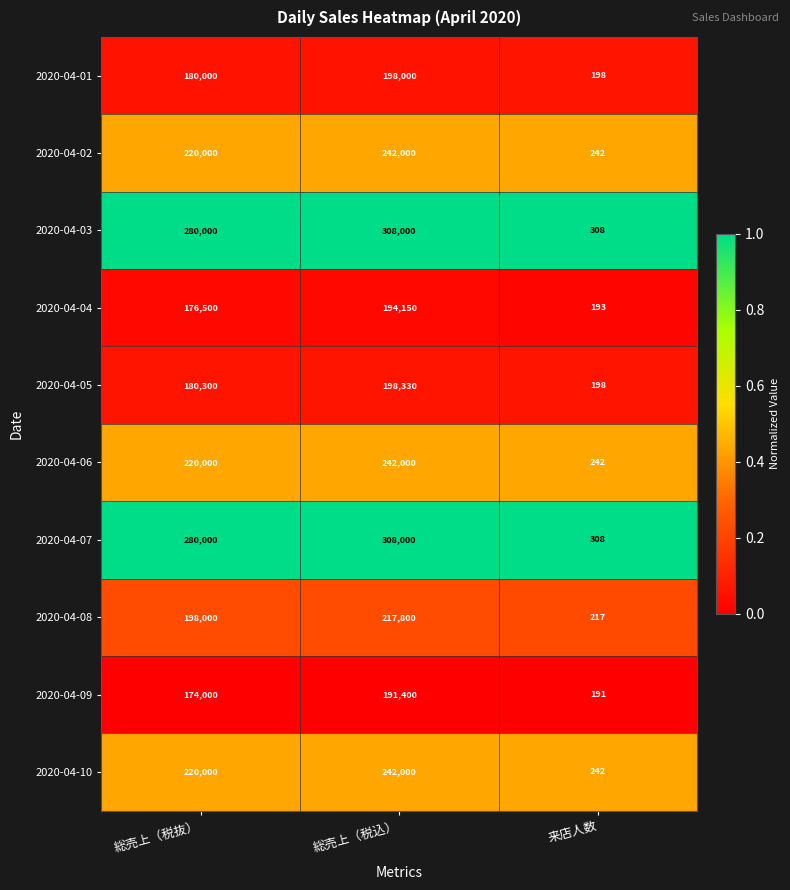

Reading left to right, transcribe all the data shown in this chart.

2020-04-01: 180000	198000	198
2020-04-02: 220000	242000	242
2020-04-03: 280000	308000	308
2020-04-04: 176500	194150	193
2020-04-05: 180300	198330	198
2020-04-06: 220000	242000	242
2020-04-07: 280000	308000	308
2020-04-08: 198000	217800	217
2020-04-09: 174000	191400	191
2020-04-10: 220000	242000	242